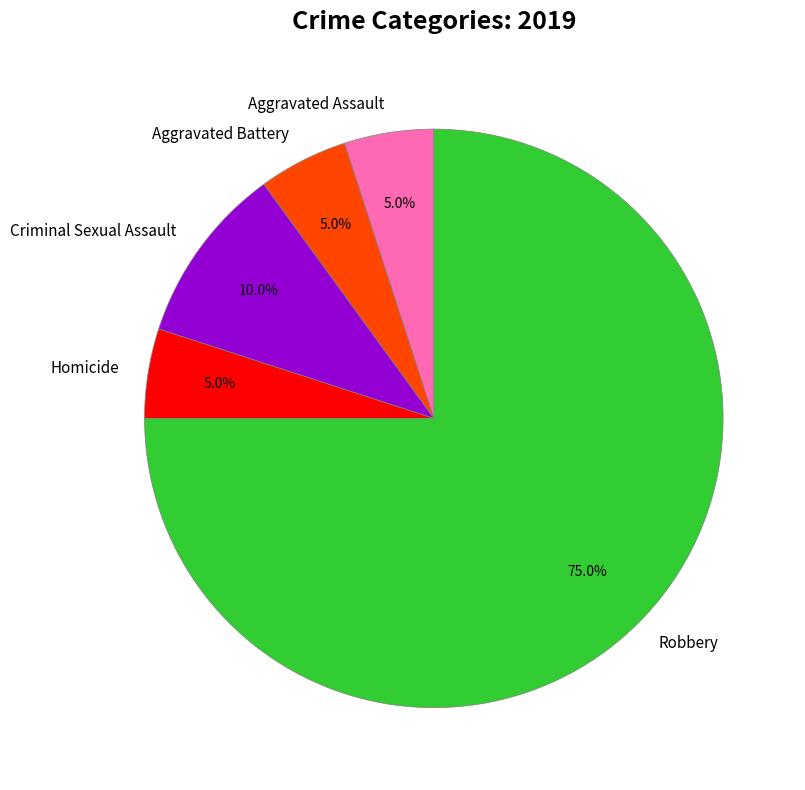

To the nearest percent, what portion does Homicide represent?

5%